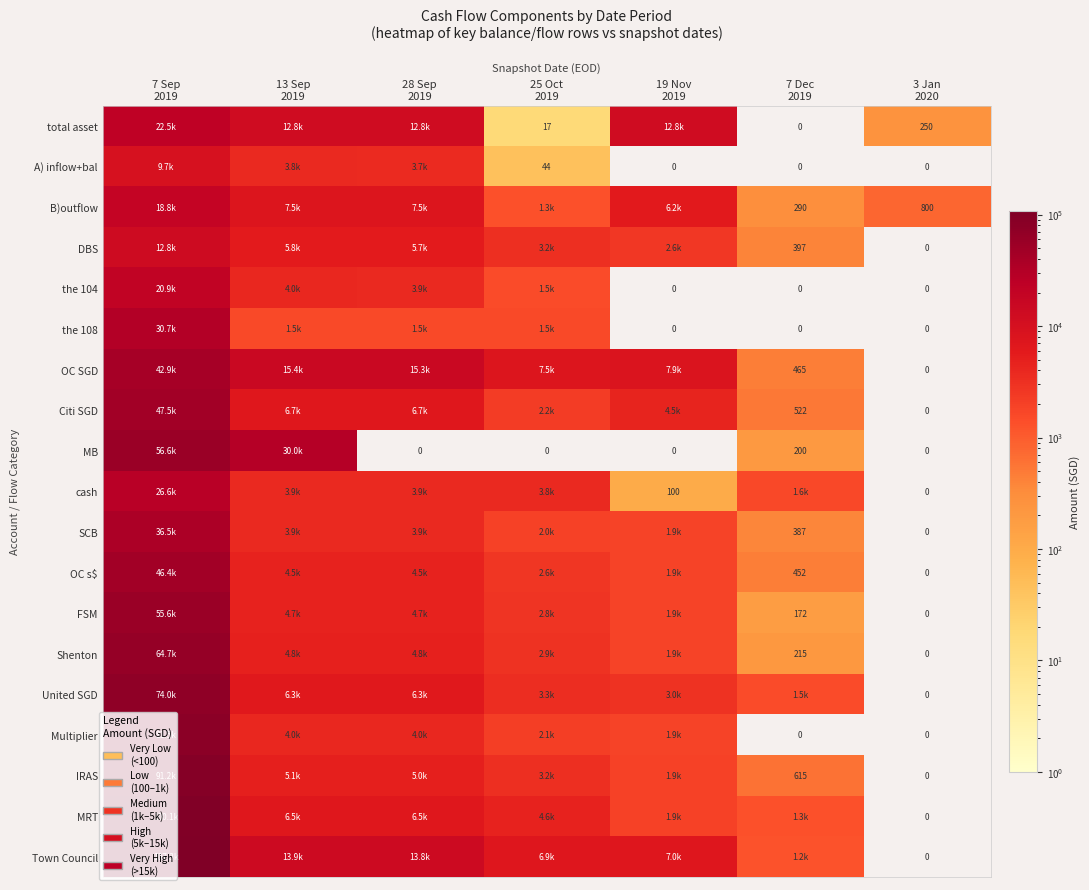

Which has a higher value, 7 Dec
2019 or 19 Nov
2019?

19 Nov
2019